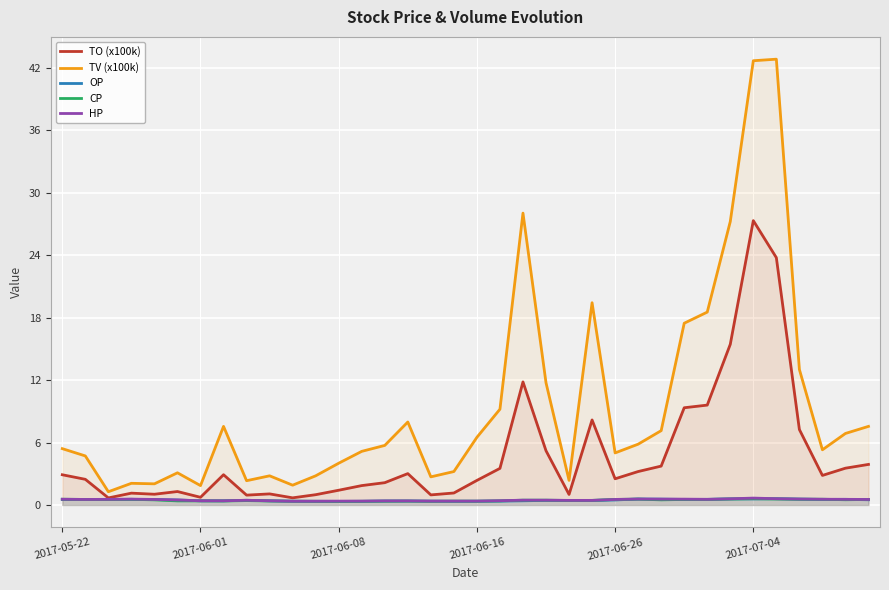

What is the highest value of the TO (x100k) series?

27.3